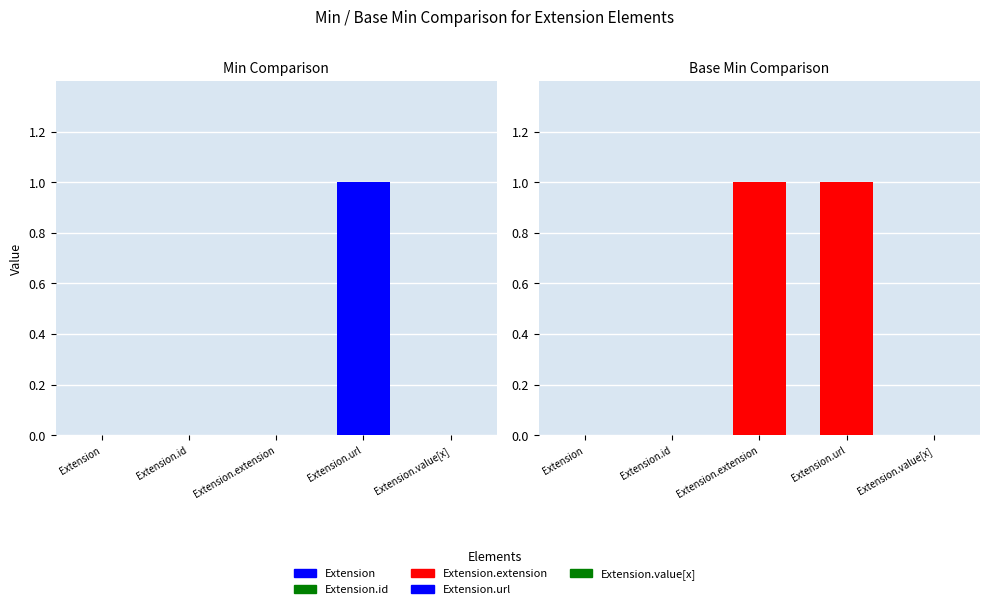

Reading right to left, transcribe all the data shown in this chart.

Min: 0	1	0	0	0
Base Min: 0	1	1	0	0